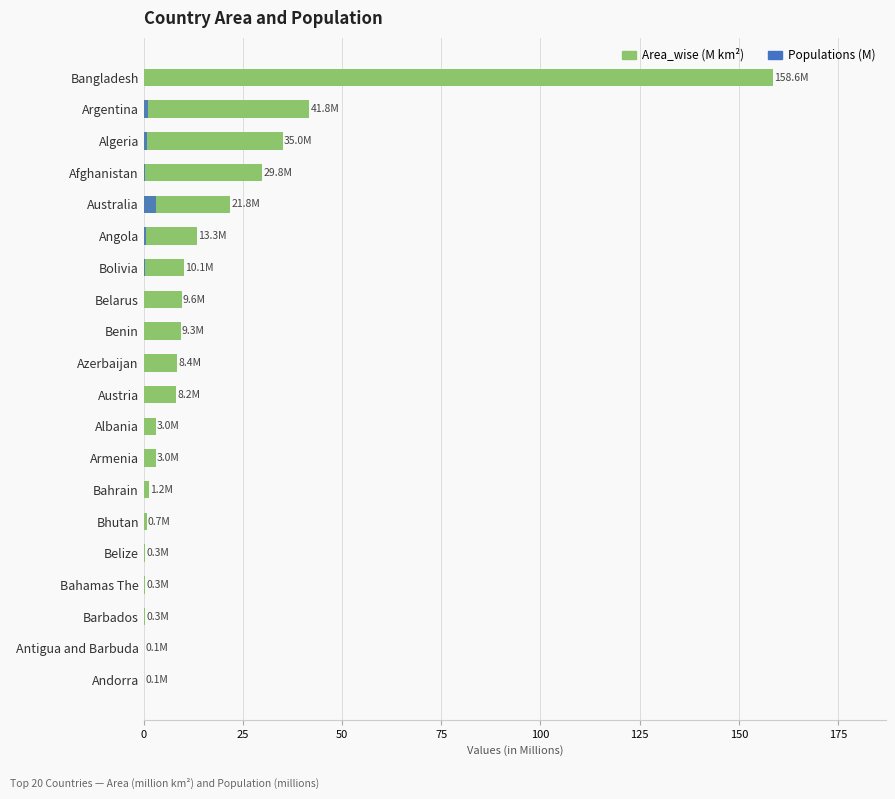

What is the value of the Area_wise (M km²) bar at the 5th from the left?

21.8